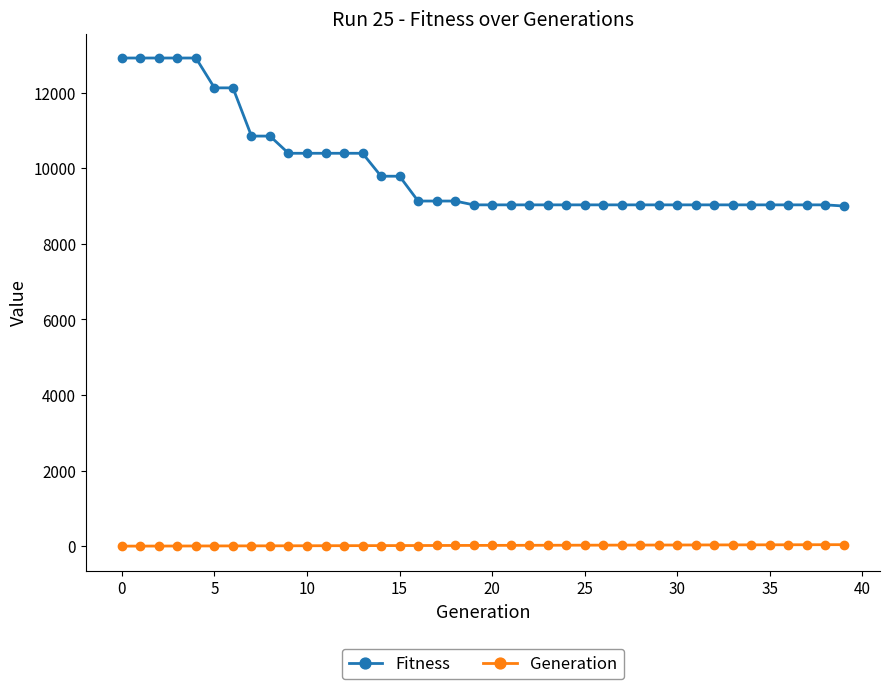

How many data points in Fitness are less than 9031?

1